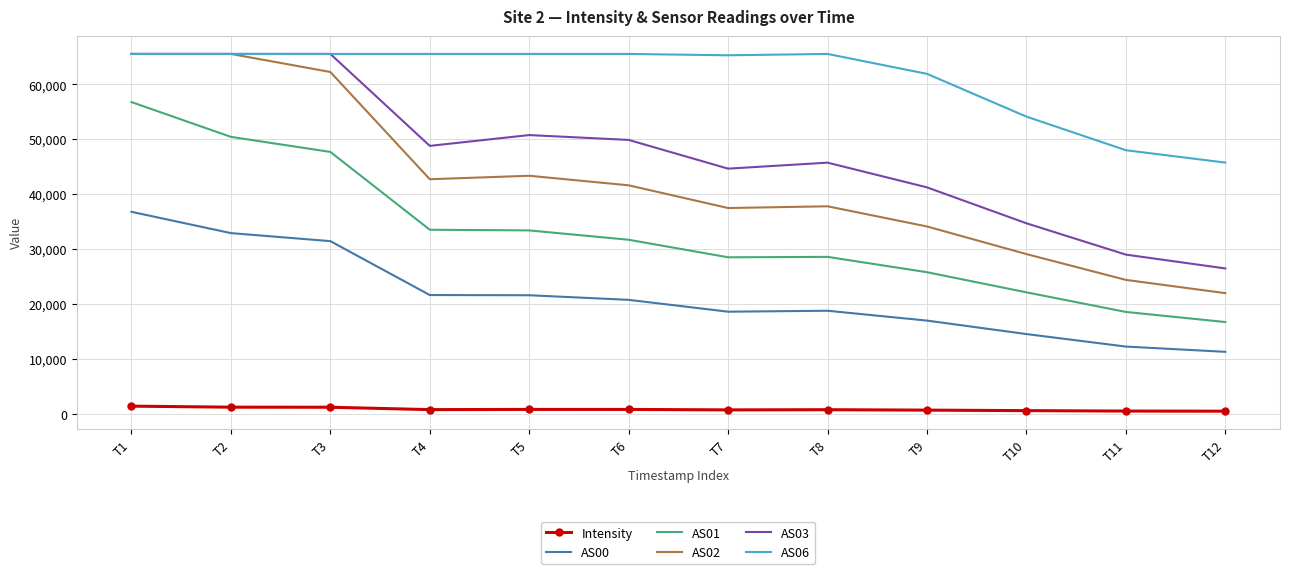

True or false: Intensity and AS01 intersect in this chart.

False